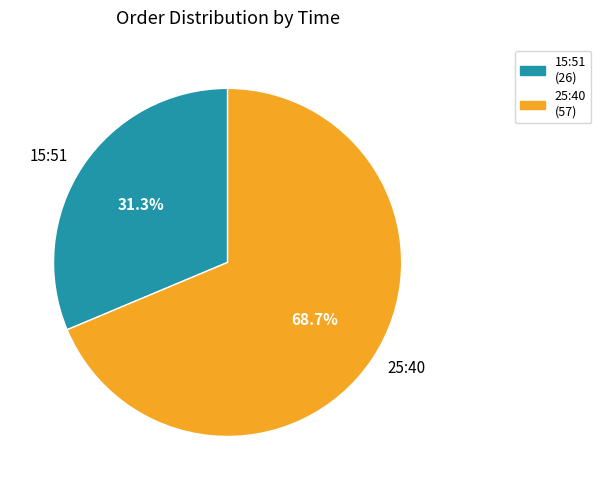

Approximately how many times larger is the value at 15:51 compared to 25:40?

0.5